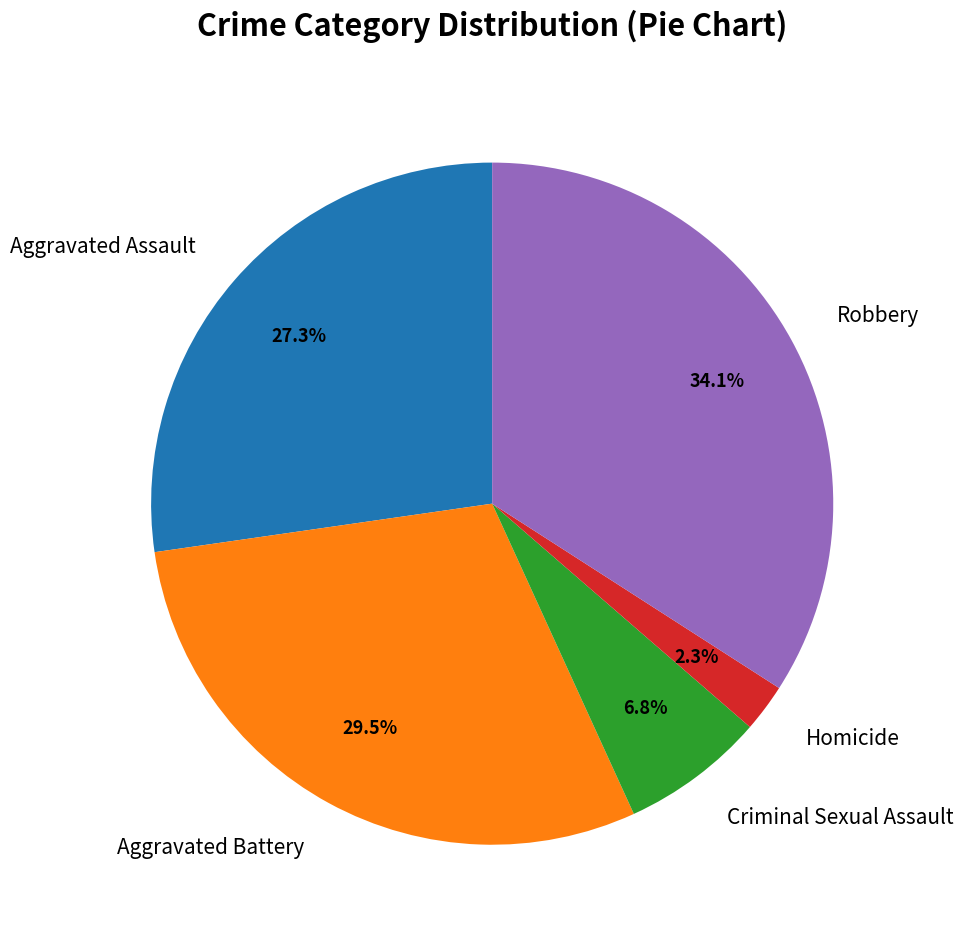

Does Aggravated Assault represent more than half of the total?

No